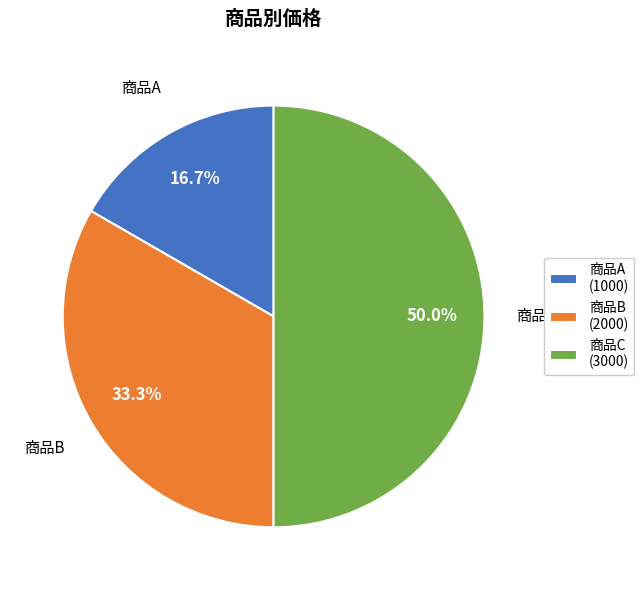

To the nearest percent, what percentage of the pie is 商品C?

50%